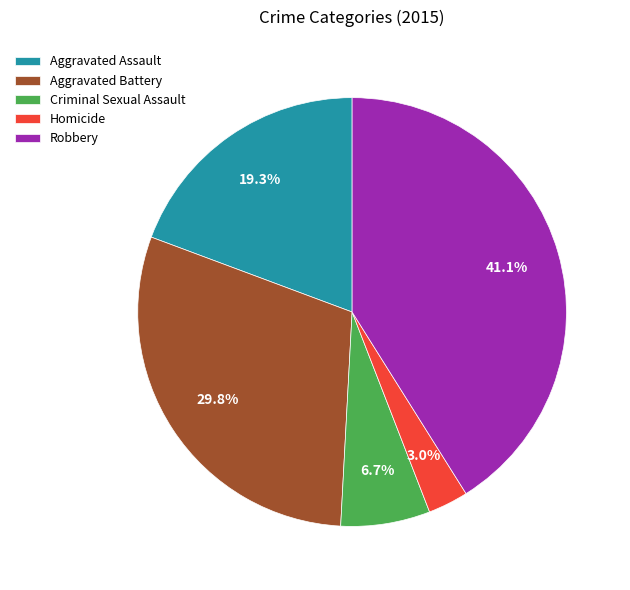

Which slice is the smallest?

Homicide